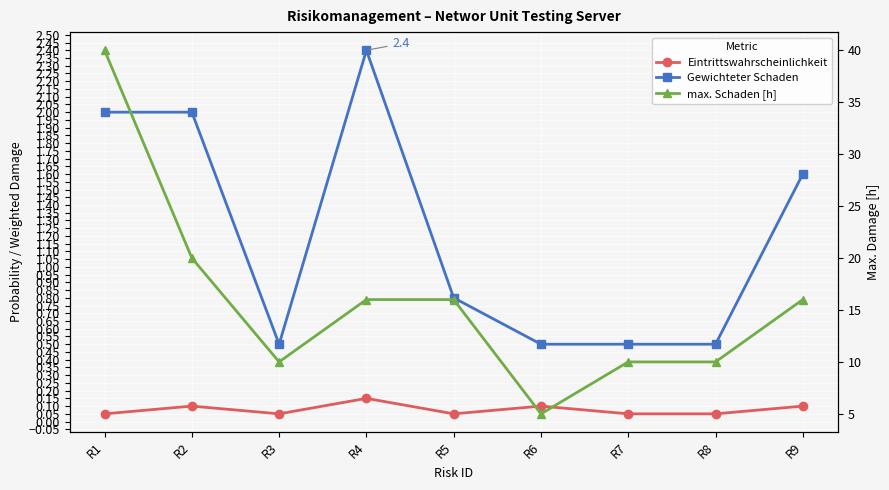

What is the difference between the second highest and minimum values in the Eintrittswahrscheinlichkeit series?

0.1